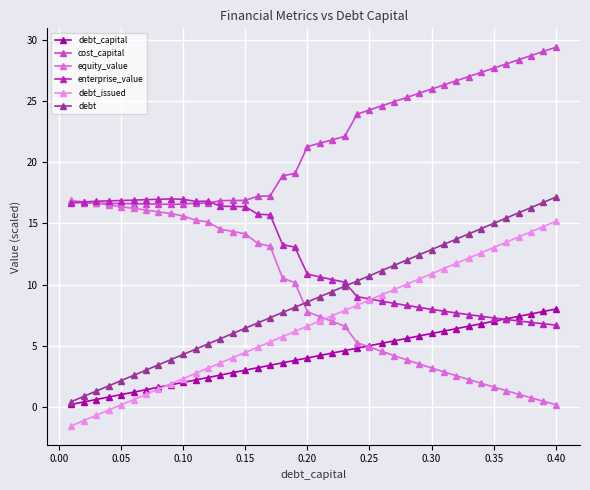

How many data points in debt_issued are less than 7?

20